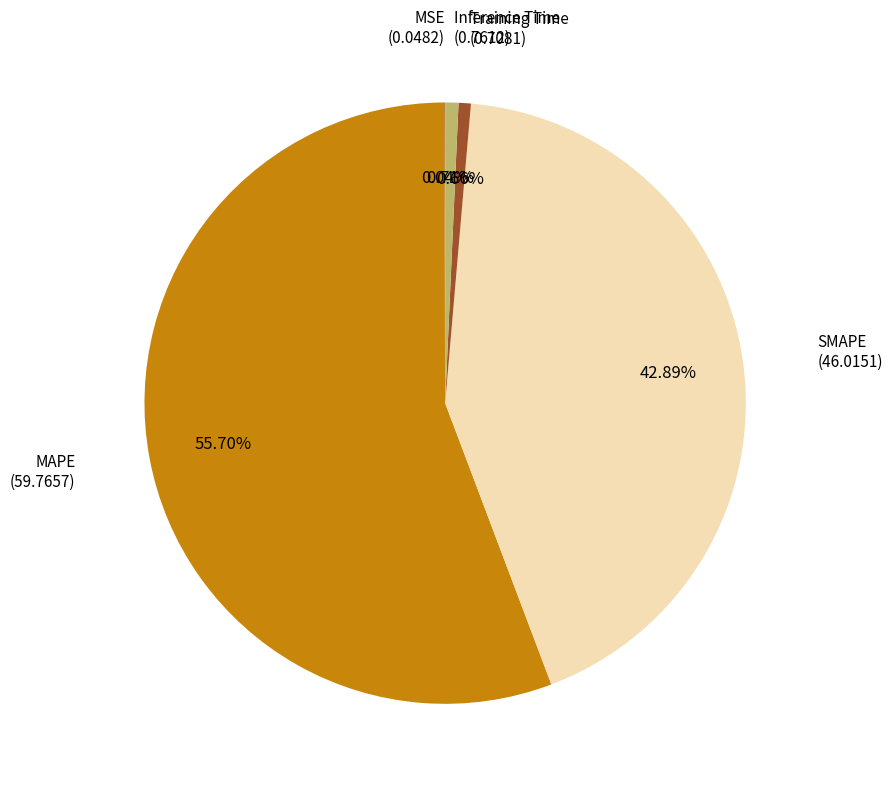

To the nearest percent, what is the difference between the largest and smallest slice percentages?

56%